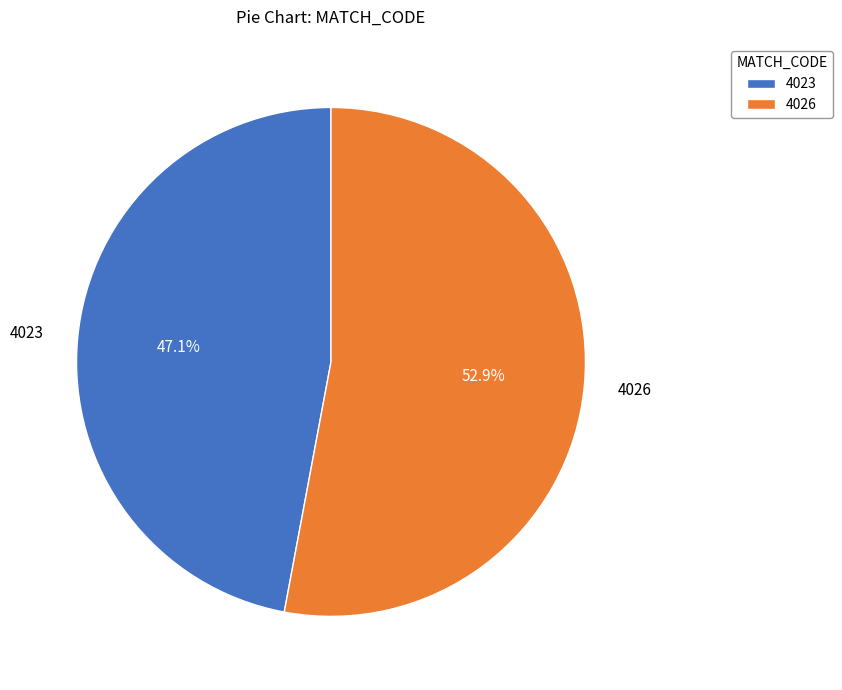

How many slices are in this pie chart?

2